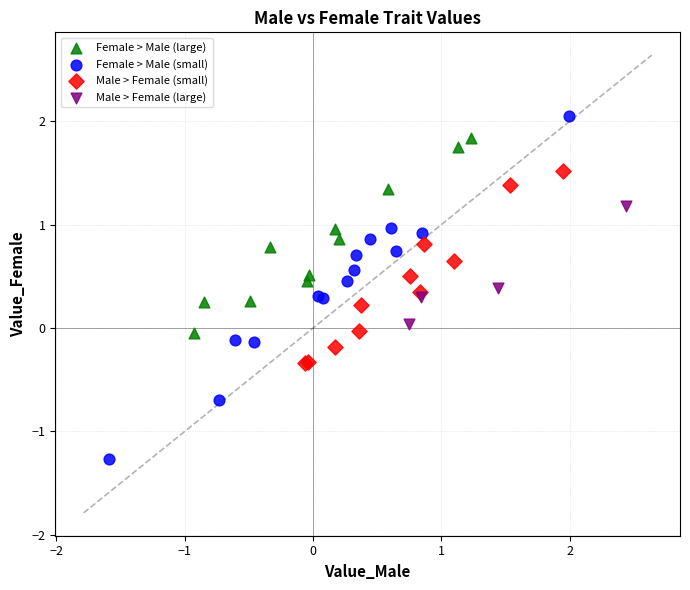

Which series contains the highest Y value?

Female > Male (small)